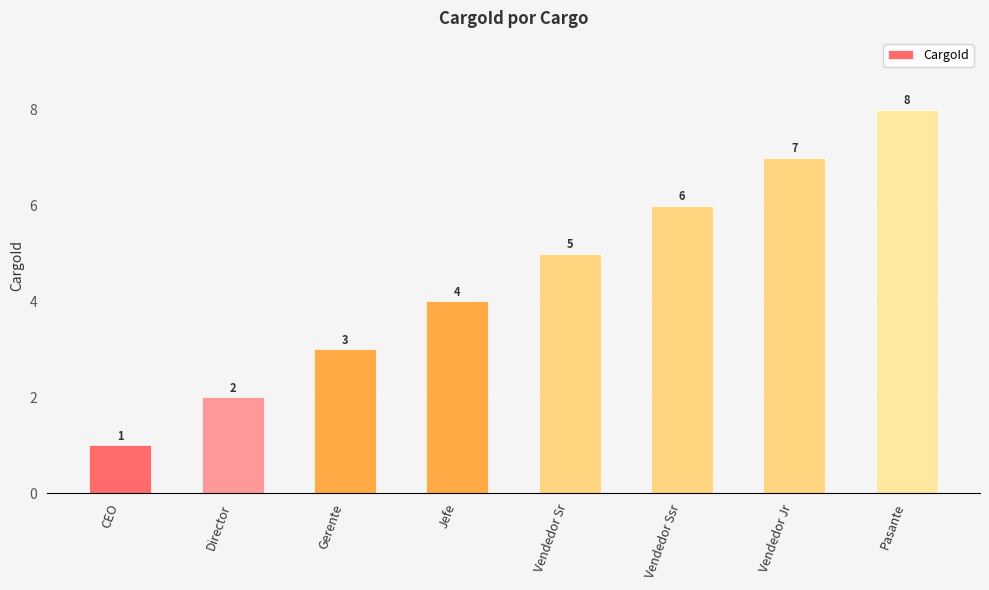

Which category has the lowest value across all series?

CEO